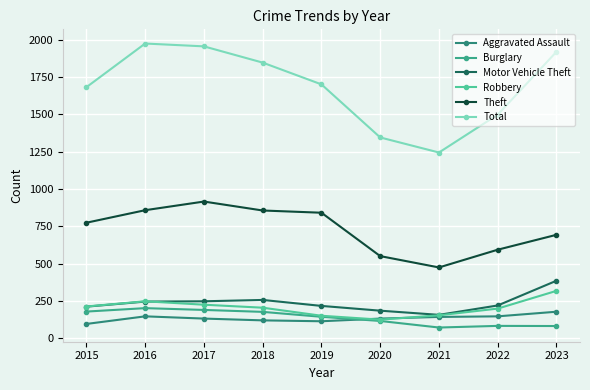

What value does the Motor Vehicle Theft series have at 2021, to the nearest 50?

150